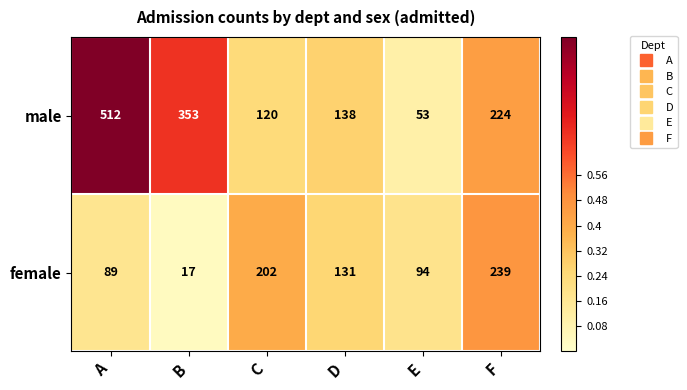

What is the difference between the female values at C and F?

37